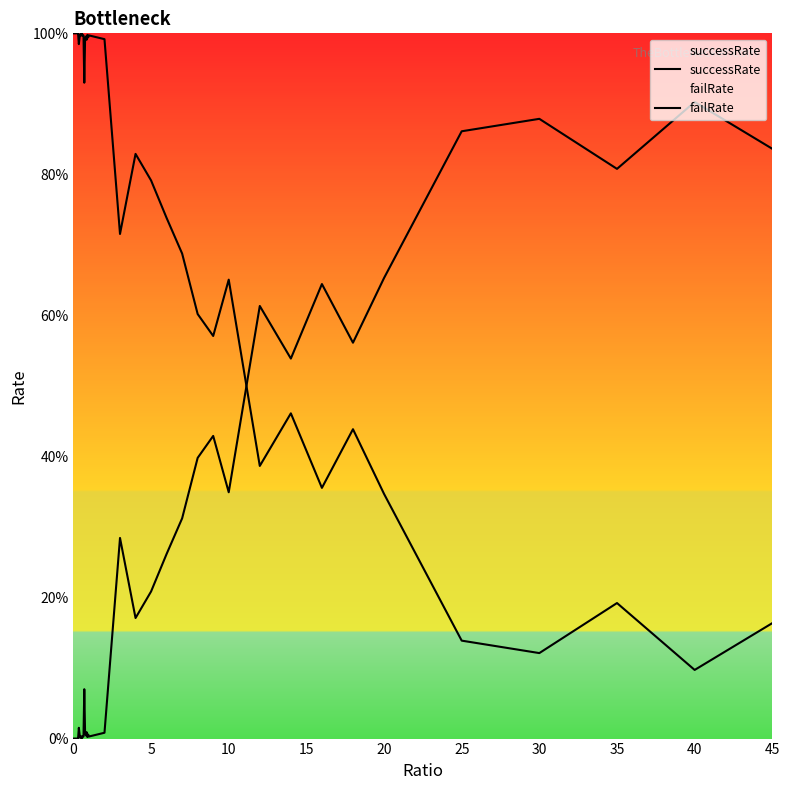

At how many categories does at least one series exceed 0?

40